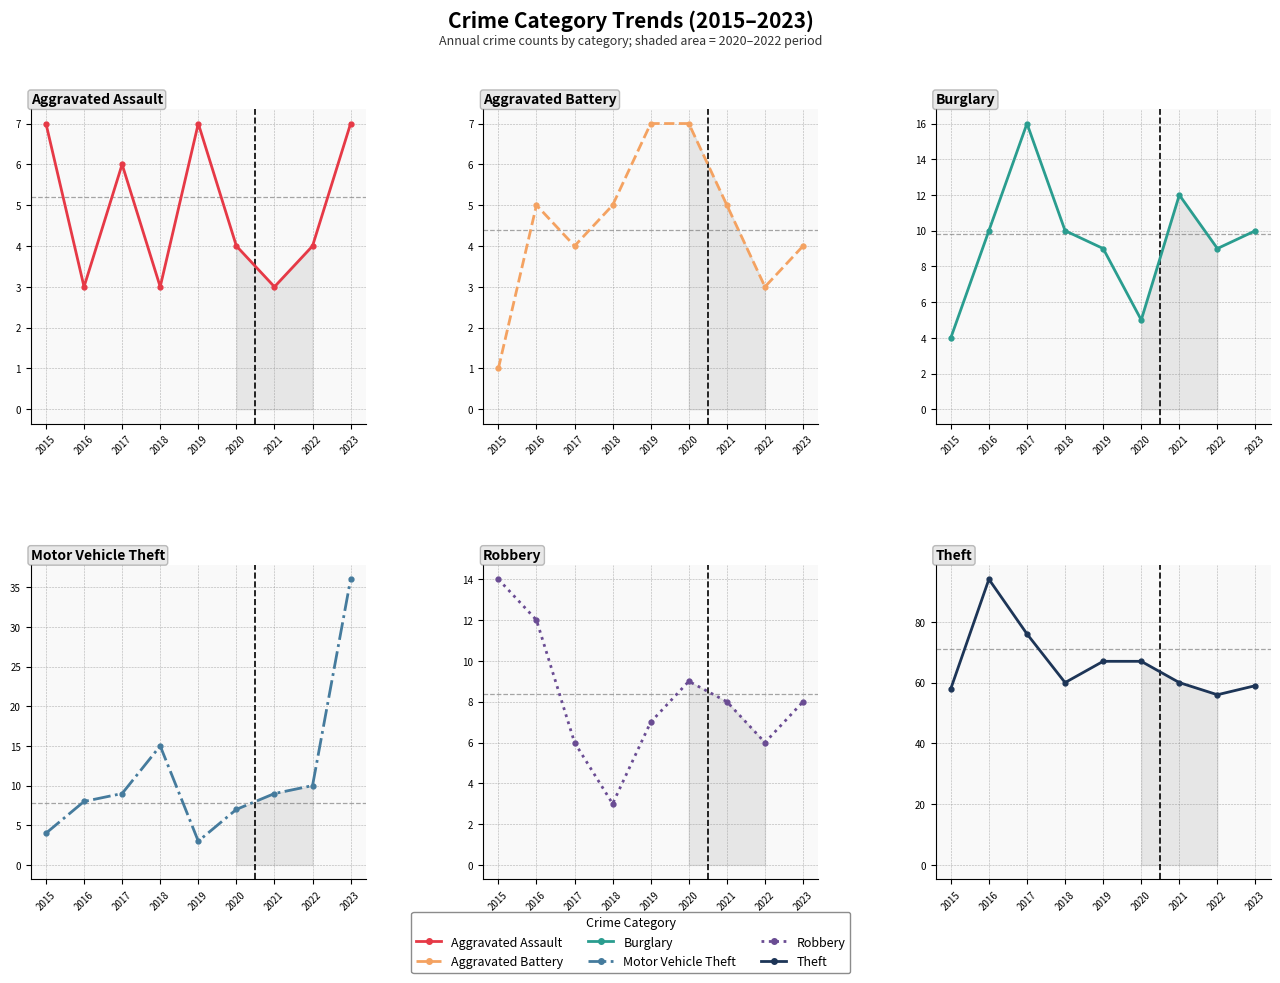

Reading left to right, extract all data points from this chart.

Aggravated Assault: 7	3	6	3	7	4	3	4	7
Aggravated Battery: 1	5	4	5	7	7	5	3	4
Burglary: 4	10	16	10	9	5	12	9	10
Motor Vehicle Theft: 4	8	9	15	3	7	9	10	36
Robbery: 14	12	6	3	7	9	8	6	8
Theft: 58	94	76	60	67	67	60	56	59